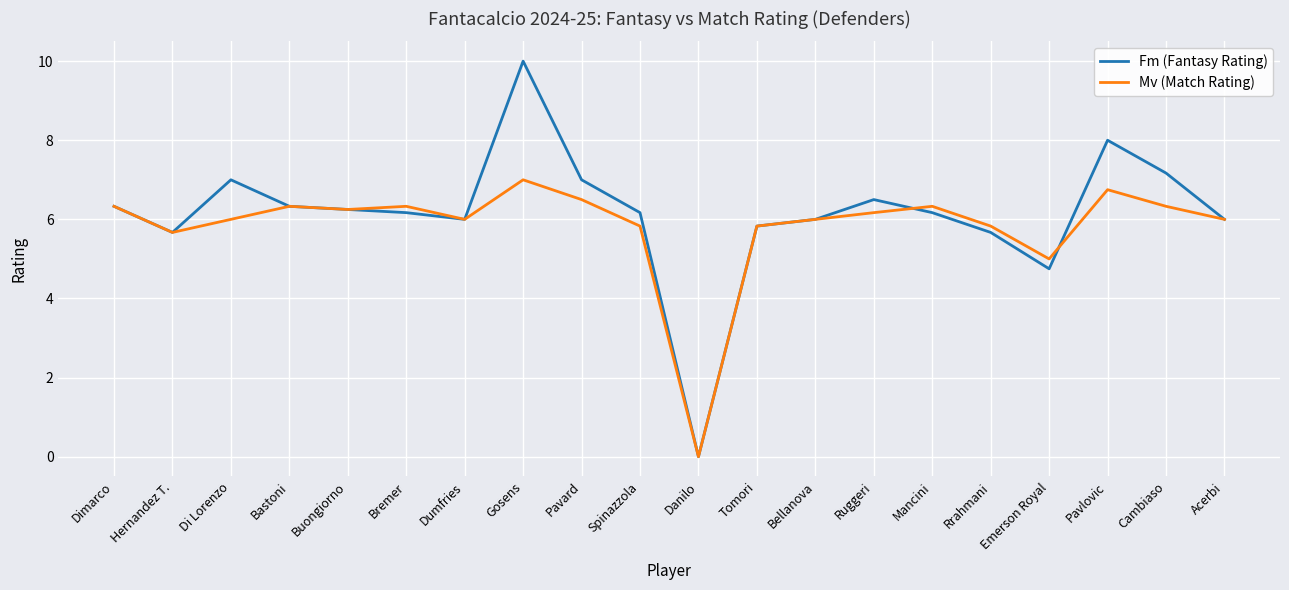

What value does the Mv (Match Rating) series have at Ruggeri?

6.2